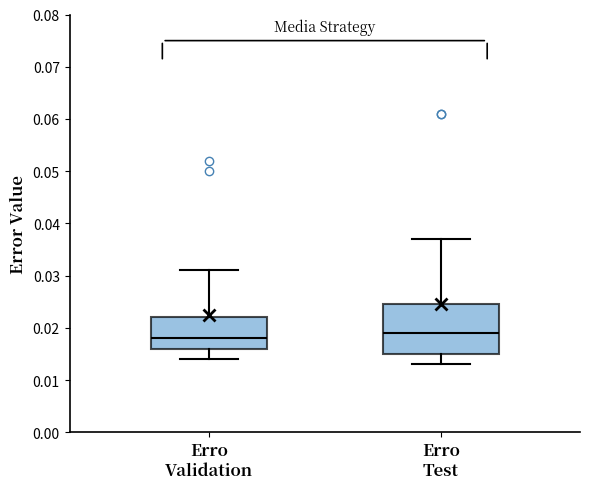

Comparing the boxes themselves (not the whiskers), which one is the tallest?

Erro Test